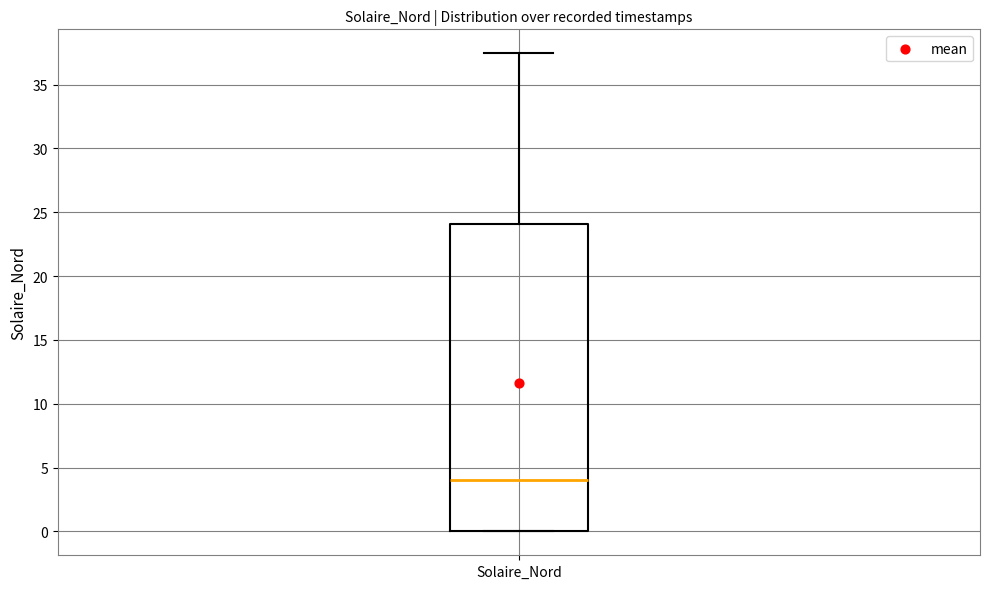

Transcribe this box plot: give where the median line is, the range the box spans, and where the two whiskers end, as read against the y-axis. The values are not printed on the chart, so give them approximately, as read against the axis.

median 4.0, box 0.0 to 24.0, whiskers 0.0 to 37.5